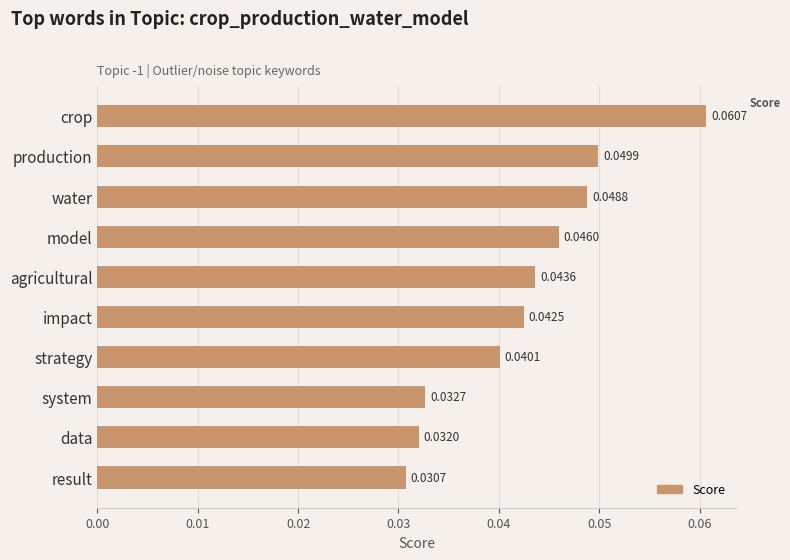

What is the sum of all values?

0.4